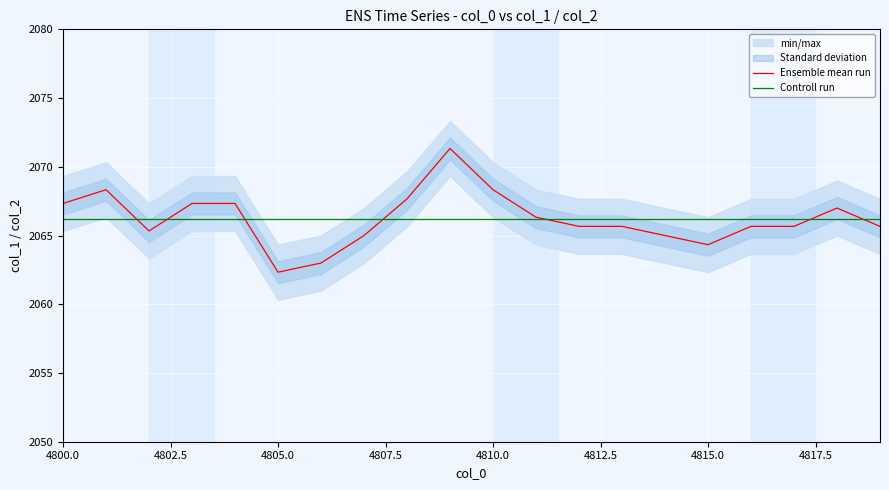

Is it true that Controll run equals 475.3 at 4815.0?

False